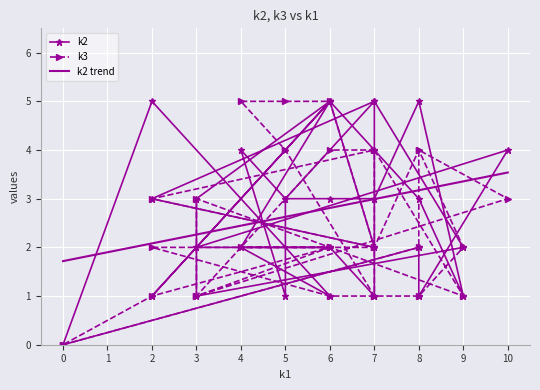

How many k2 values are between 1 and 4?

23